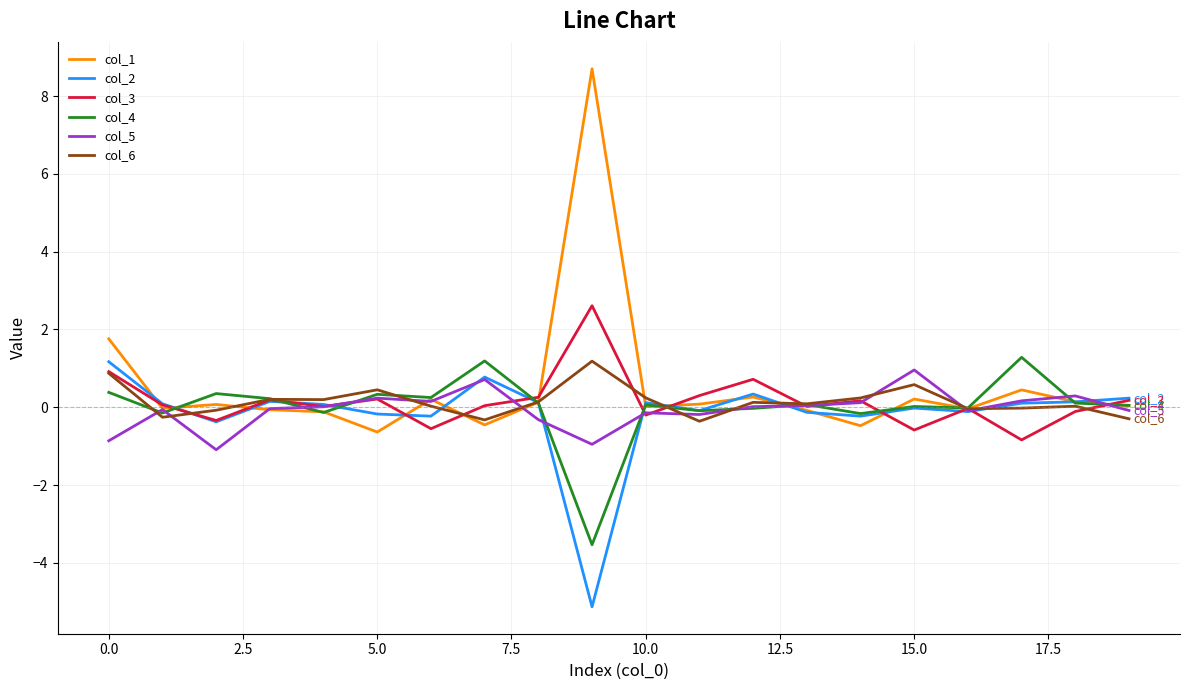

Which series has the largest range (max minus min)?

col_1